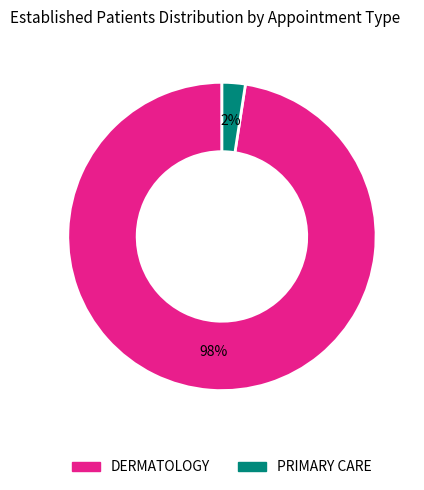

Do DERMATOLOGY and PRIMARY CARE together represent more than half of the pie?

Yes